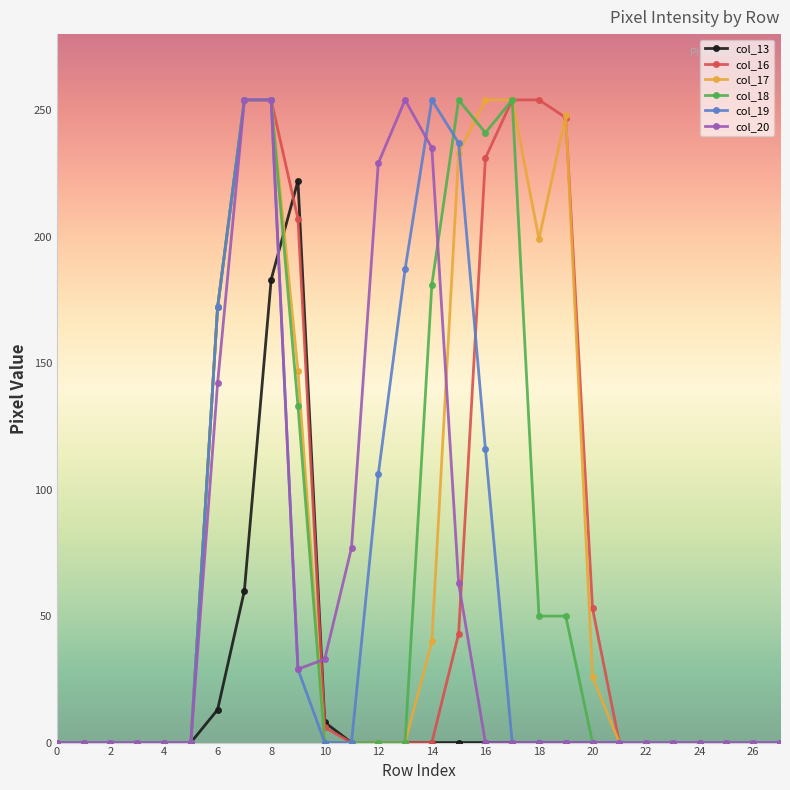

At how many categories does at least one series exceed 84?

12